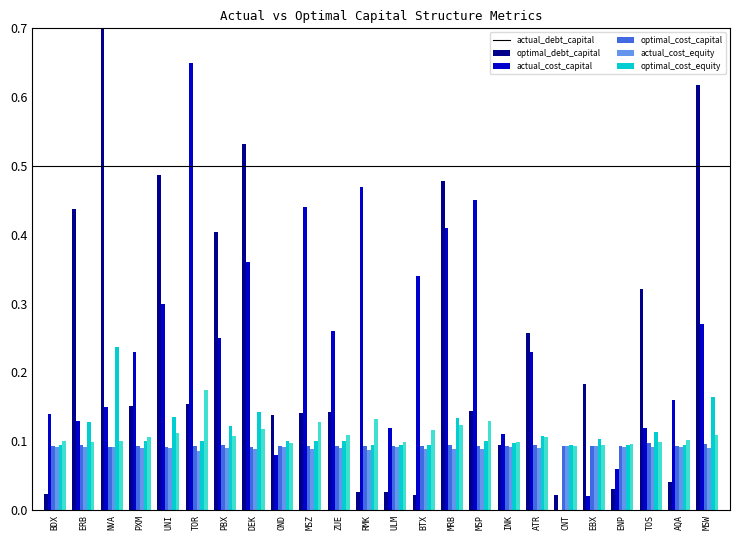

Reading right to left, transcribe all the data shown in this chart.

actual_debt_capital: 0.6	0.0	0.3	0.0	0.2	0.0	0.3	0.1	0.1	0.5	0.0	0.0	0.0	0.1	0.1	0.1	0.5	0.4	0.2	0.5	0.2	0.8	0.4	0.0
optimal_debt_capital: 0.3	0.2	0.1	0.1	0.0	0.0	0.2	0.1	0.5	0.4	0.3	0.1	0.5	0.3	0.4	0.1	0.4	0.2	0.7	0.3	0.2	0.1	0.1	0.1
actual_cost_capital: 0.1	0.1	0.1	0.1	0.1	0.1	0.1	0.1	0.1	0.1	0.1	0.1	0.1	0.1	0.1	0.1	0.1	0.1	0.1	0.1	0.1	0.1	0.1	0.1
optimal_cost_capital: 0.1	0.1	0.1	0.1	0.1	0.1	0.1	0.1	0.1	0.1	0.1	0.1	0.1	0.1	0.1	0.1	0.1	0.1	0.1	0.1	0.1	0.1	0.1	0.1
actual_cost_equity: 0.2	0.1	0.1	0.1	0.1	0.1	0.1	0.1	0.1	0.1	0.1	0.1	0.1	0.1	0.1	0.1	0.1	0.1	0.1	0.1	0.1	0.2	0.1	0.1
optimal_cost_equity: 0.1	0.1	0.1	0.1	0.1	0.1	0.1	0.1	0.1	0.1	0.1	0.1	0.1	0.1	0.1	0.1	0.1	0.1	0.2	0.1	0.1	0.1	0.1	0.1